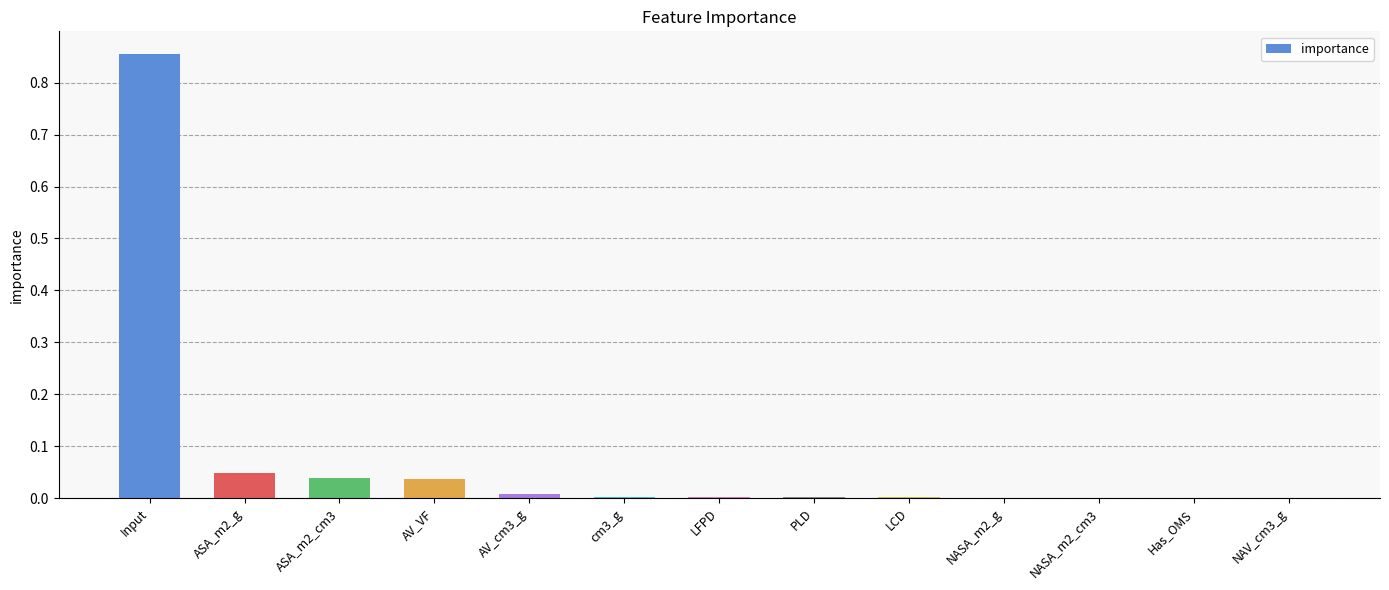

What is the sum of all values?

1.0